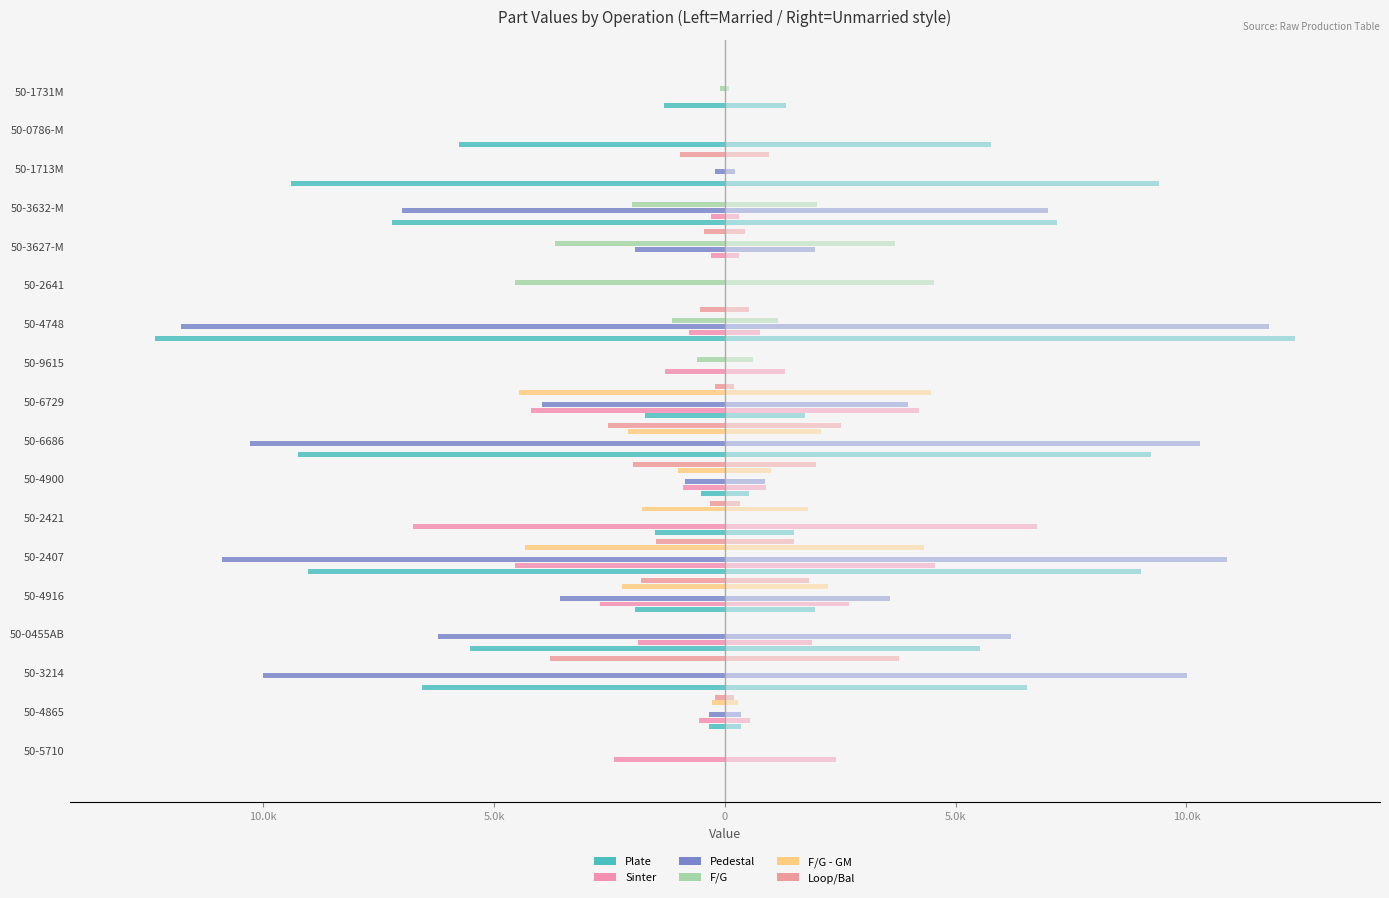

Is it true that Pedestal equals -2822.3 at 50-3627-M?

False